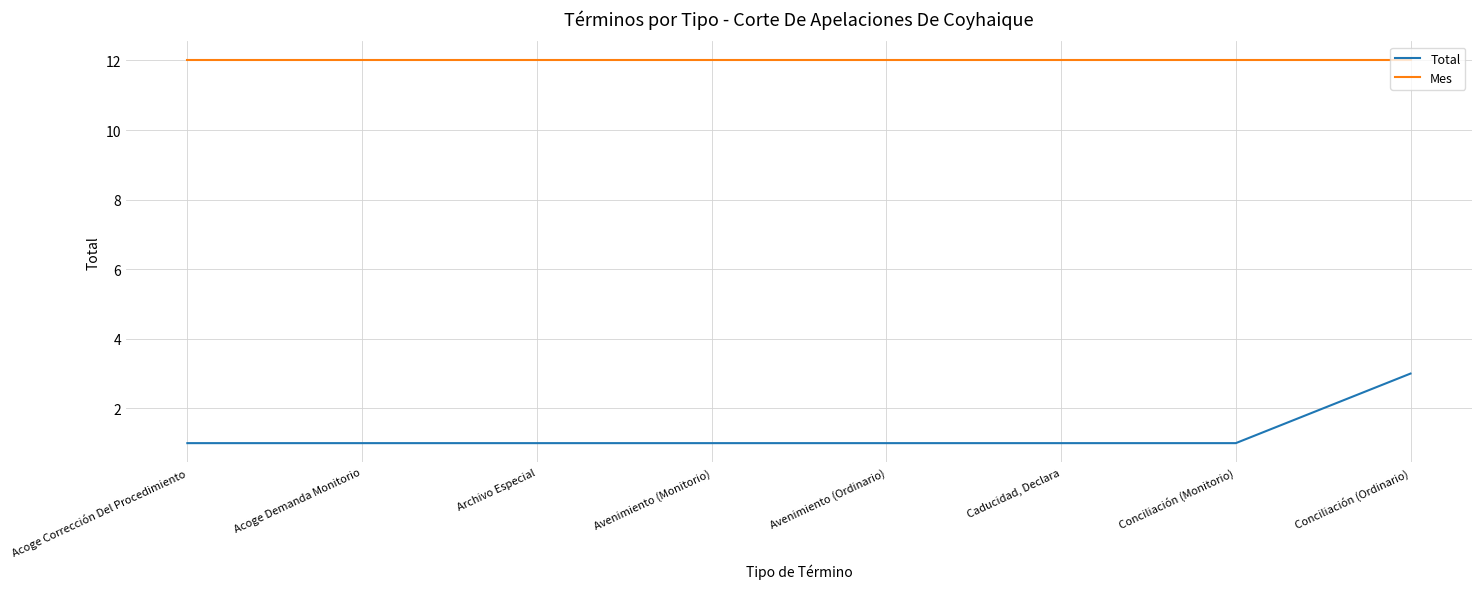

What is the average value of the Total series?

1